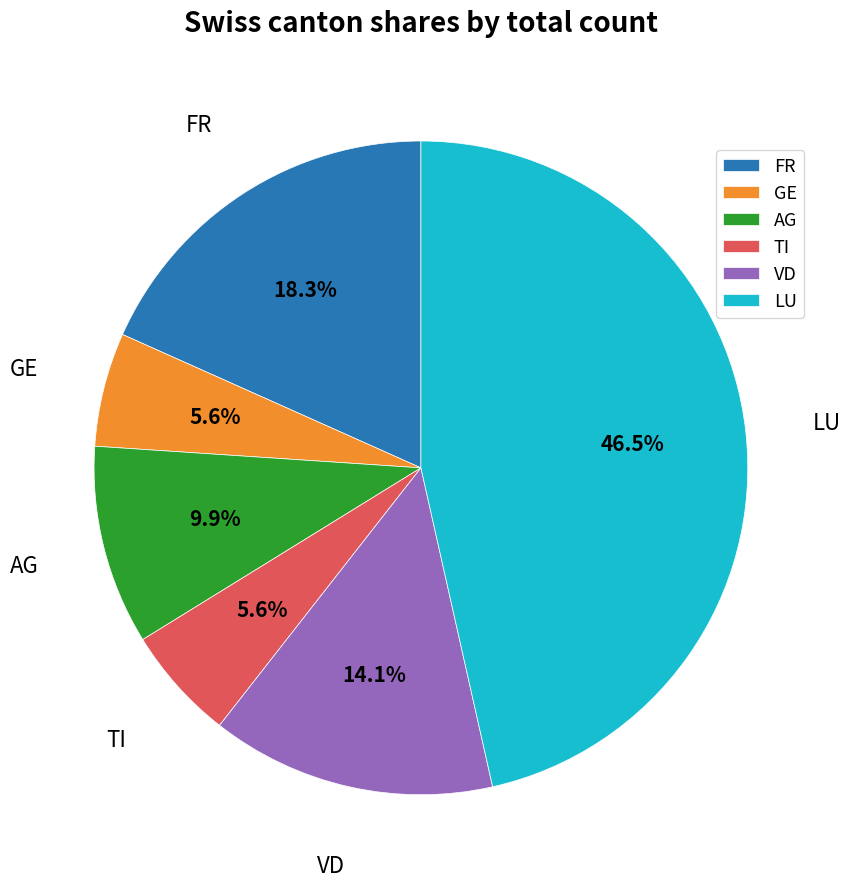

How many slices are in this pie chart?

6